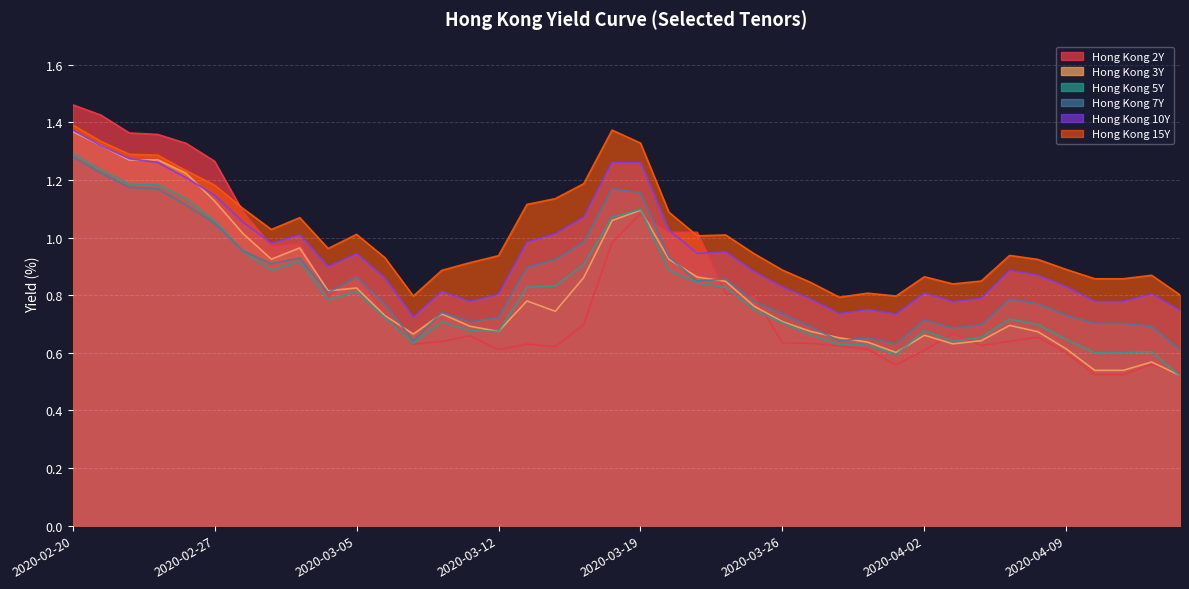

What is the label of the 14th point from the left?

2020-03-10